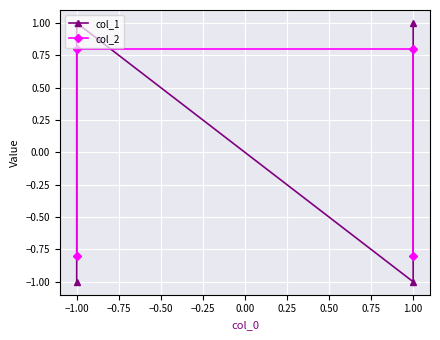

At how many categories does at least one series exceed 0?

3